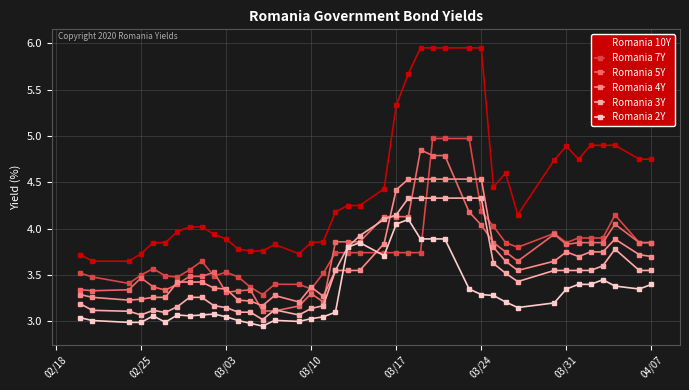

True or false: Romania 5Y and Romania 10Y intersect in this chart.

False